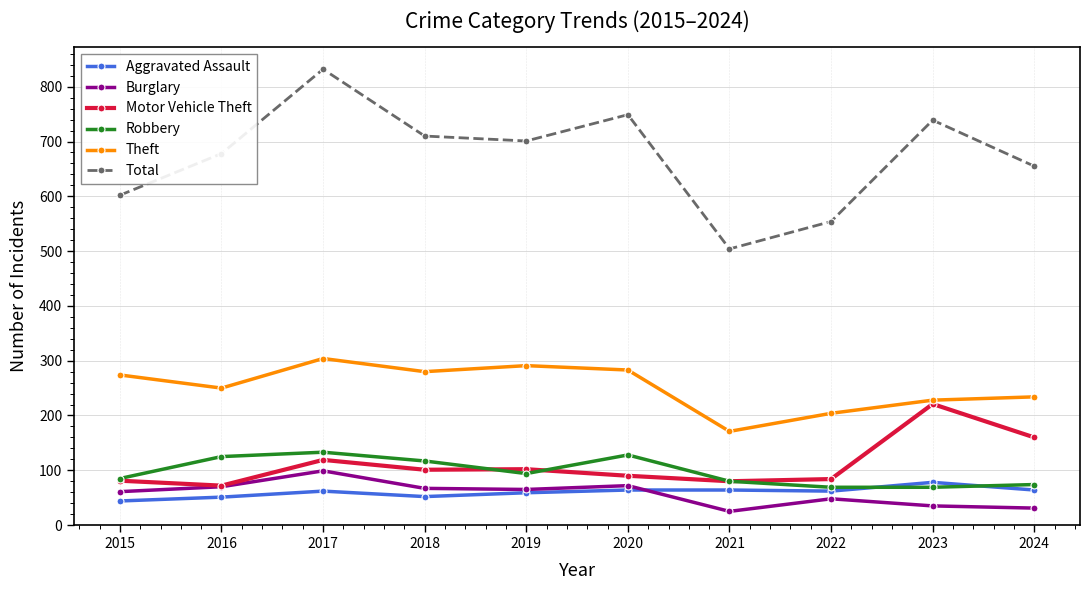

At which category does Robbery reach its first local valley?

2019